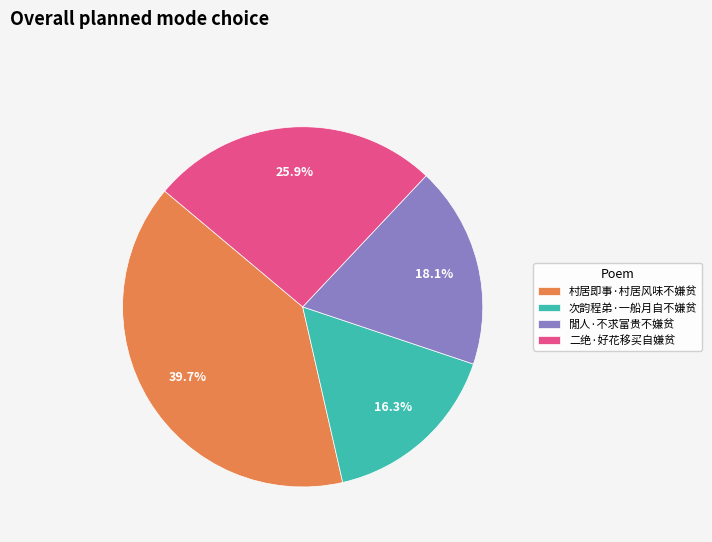

To the nearest percent, what is the difference between the largest and smallest slice percentages?

23%